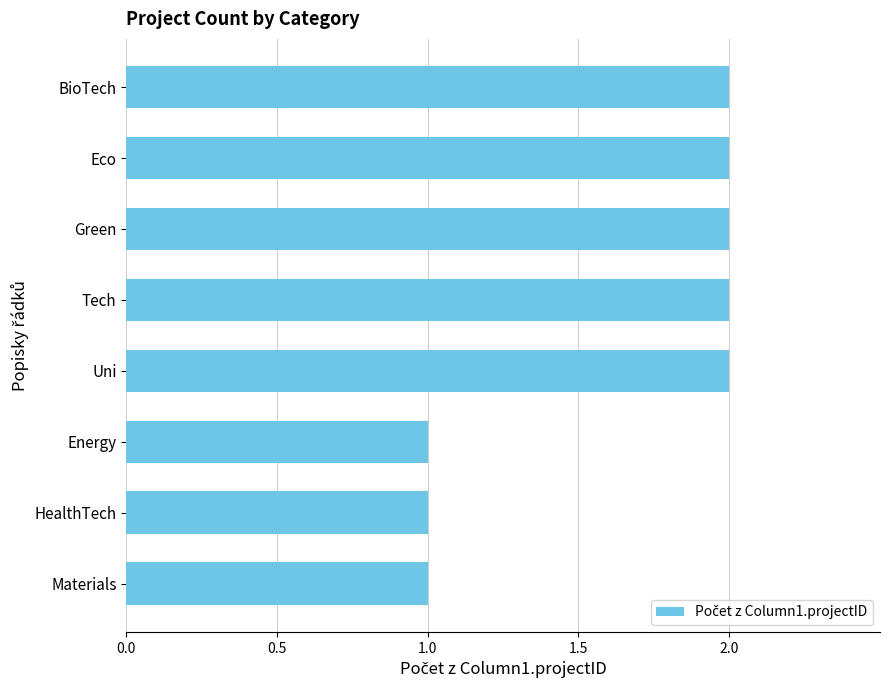

What is the sum of all values?

13